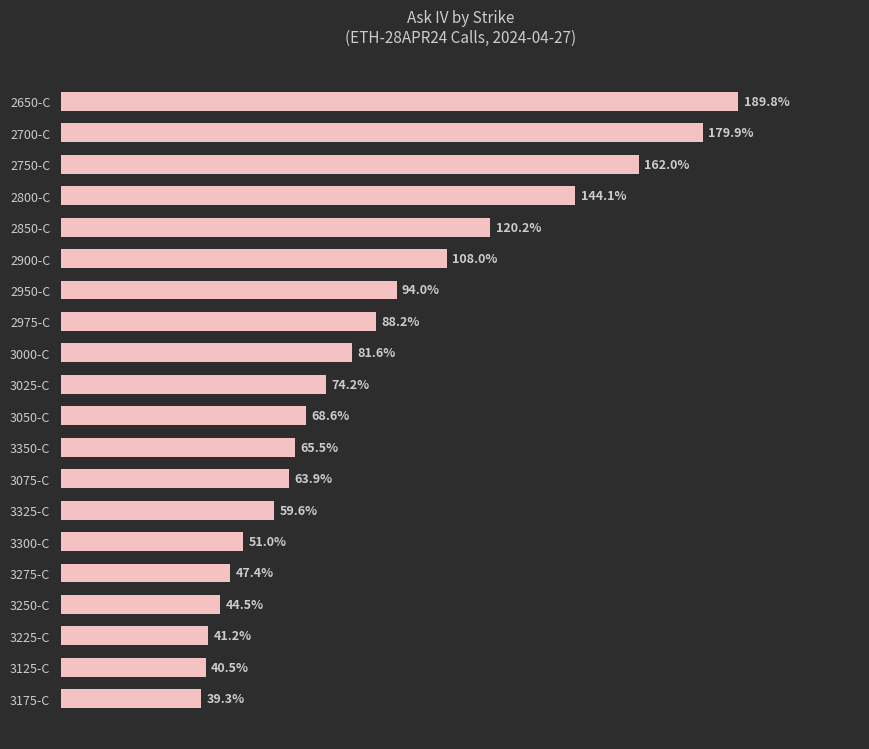

What is the label of the 15th bar from the top?

3300-C